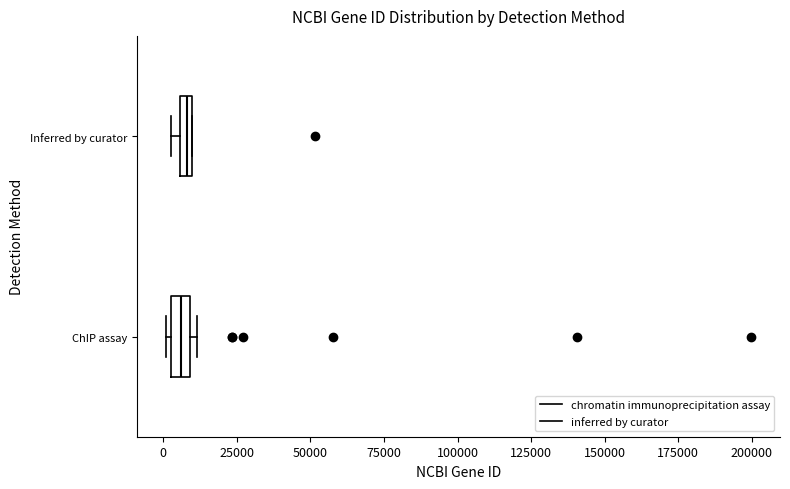

Where is the left edge of the box for ChIP assay on the x-axis? The values are not printed on the chart, so give them approximately, as read against the axis.

5000